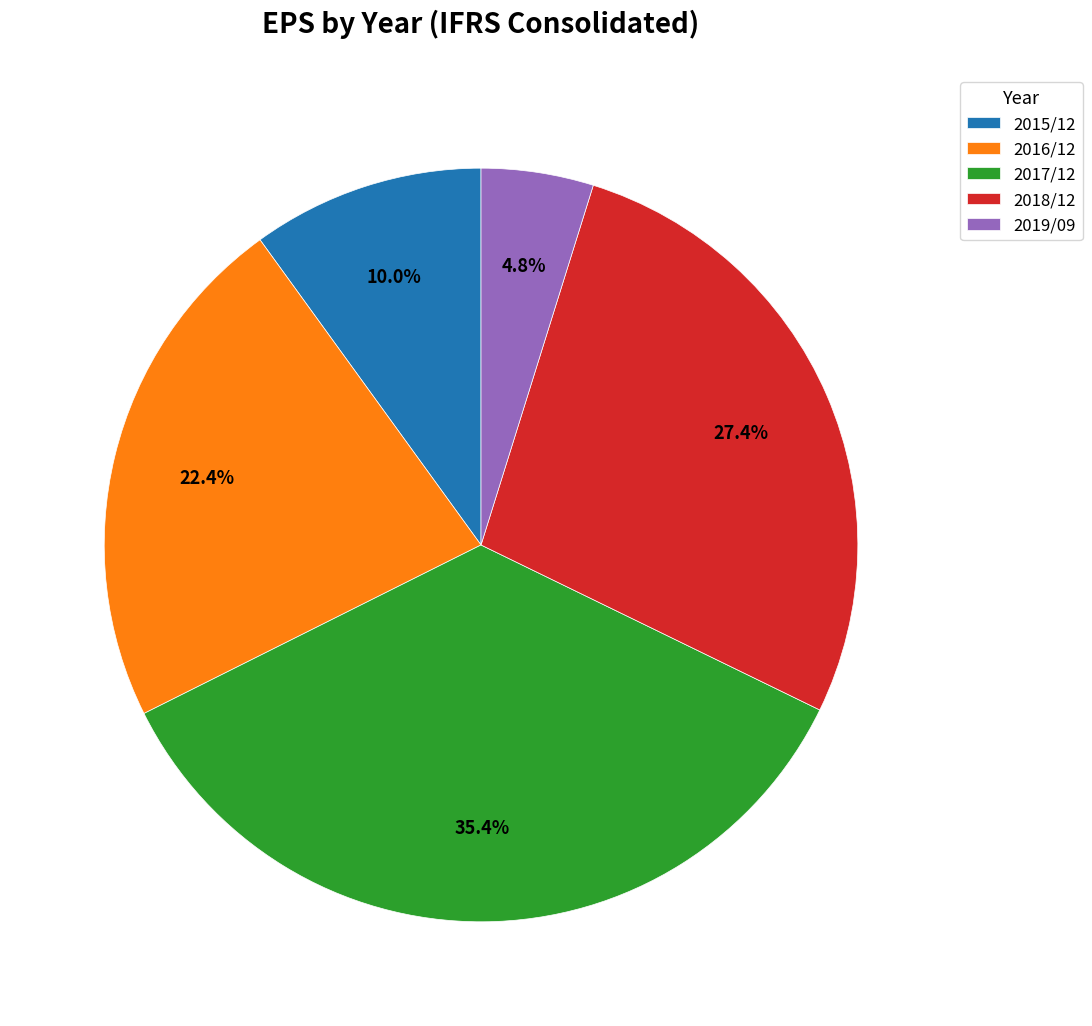

Does any single category account for the majority?

No